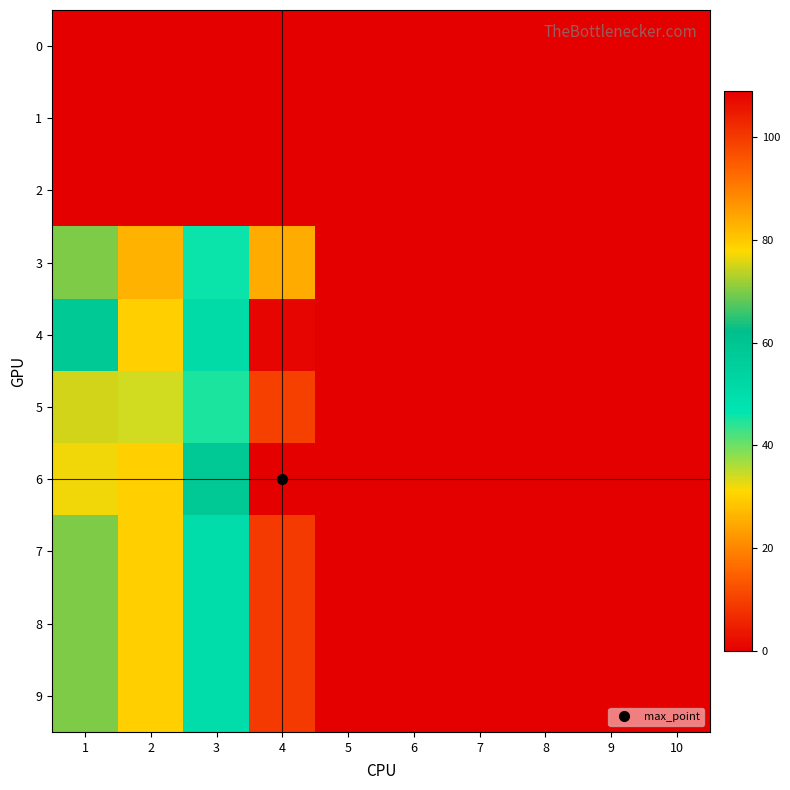

Reading right to left, what are all the values shown in this chart?

0: 10=0	9=0	8=0	7=0	6=0	5=0	4=0	3=0	2=0	1=0
1: 10=0	9=0	8=0	7=0	6=0	5=0	4=0	3=0	2=0	1=0
2: 10=0	9=0	8=0	7=0	6=0	5=0	4=0	3=0	2=0	1=0
3: 10=0	9=0	8=0	7=0	6=0	5=0	4=84	3=46	2=26	1=70
4: 10=0	9=0	8=0	7=0	6=0	5=0	4=108	3=51	2=30	1=58
5: 10=0	9=0	8=0	7=0	6=0	5=0	4=99	3=45	2=34	1=75
6: 10=0	9=0	8=0	7=0	6=0	5=0	4=109	3=58	2=30	1=77
7: 10=0	9=0	8=0	7=0	6=0	5=0	4=100	3=50	2=30	1=70
8: 10=0	9=0	8=0	7=0	6=0	5=0	4=100	3=50	2=30	1=70
9: 10=0	9=0	8=0	7=0	6=0	5=0	4=100	3=50	2=30	1=70